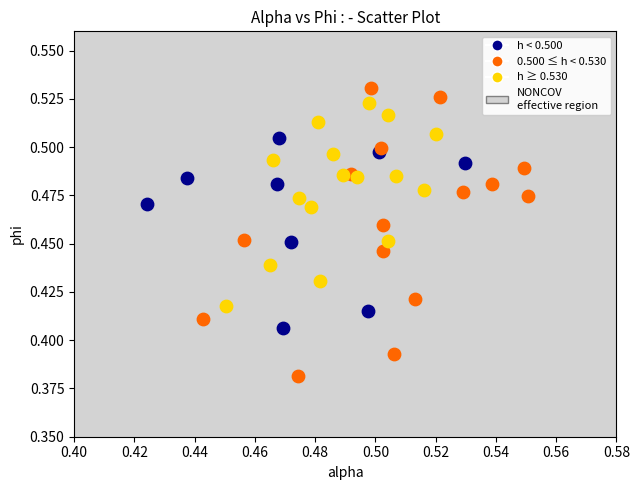

Which series contains the lowest Y value?

0.500 ≤ h < 0.530